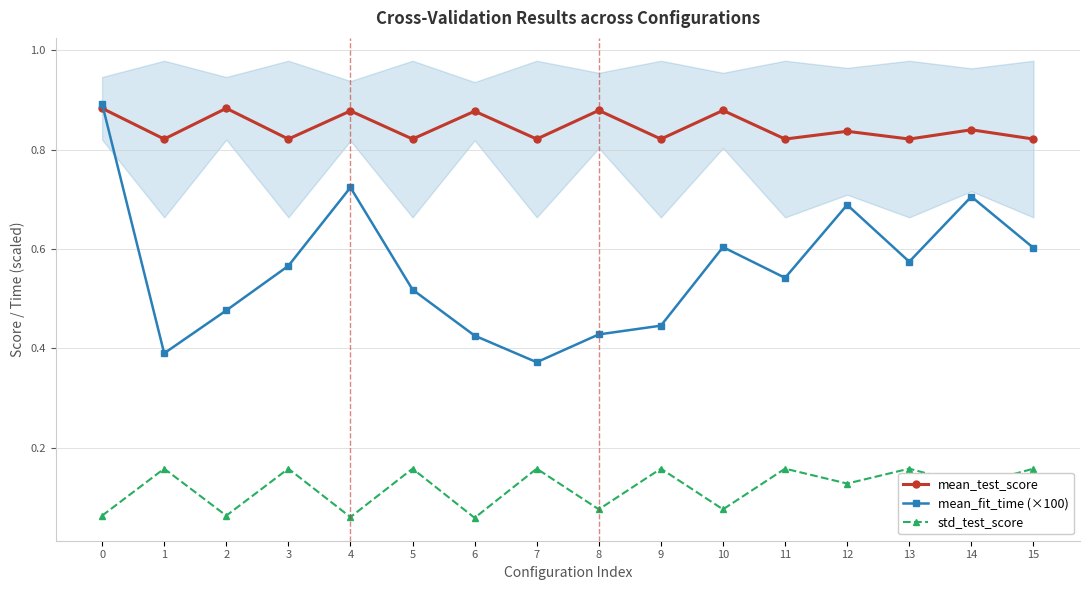

What is the difference between the maximum and minimum values in the mean_fit_time (×100) series?

0.5